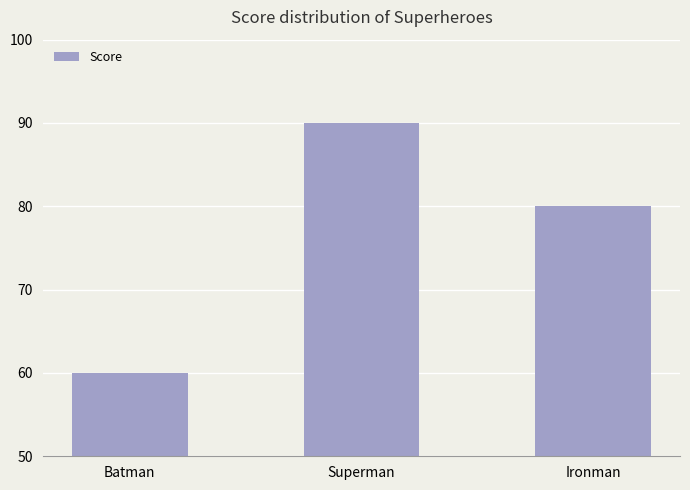

Which category has the highest value across all series?

Superman